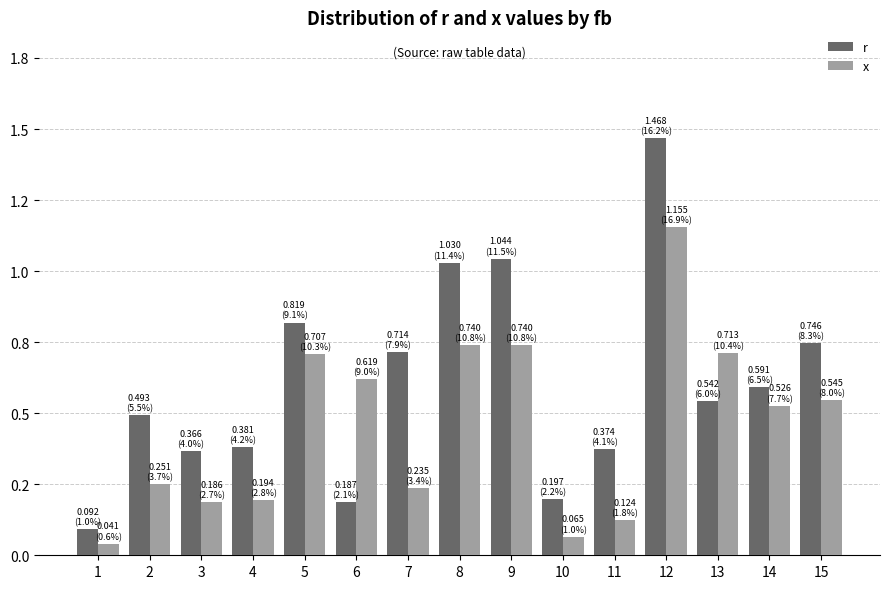

What are all the series names shown in the legend?

r, x